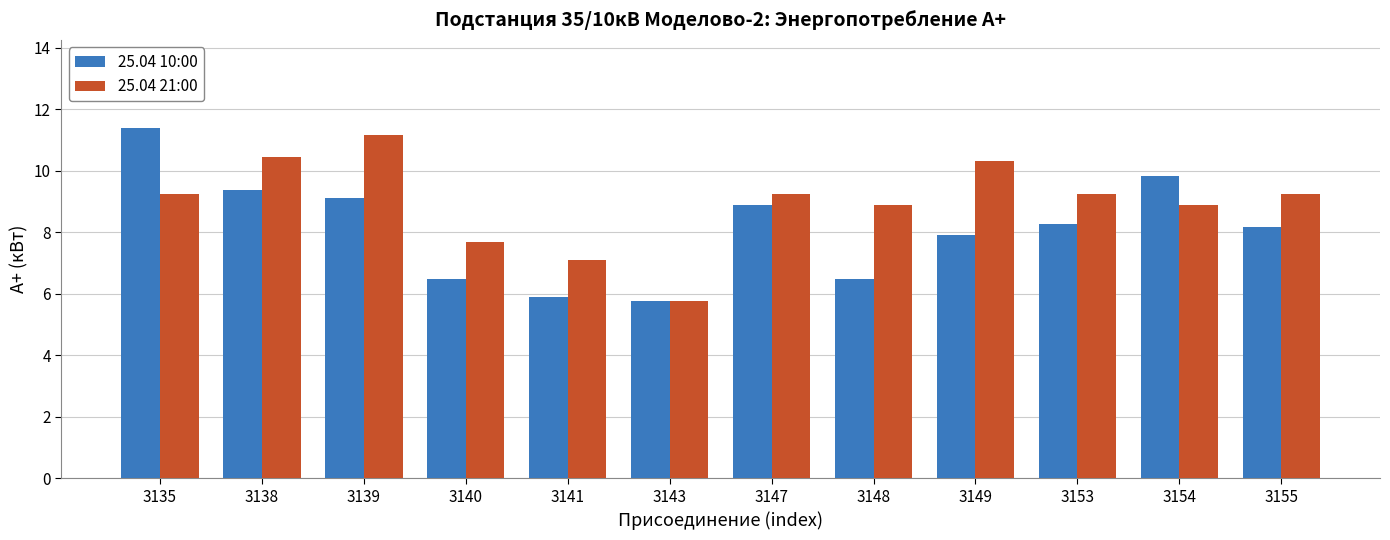

The value of 25.04 10:00 at 3138 is 9.4. True or false?

True